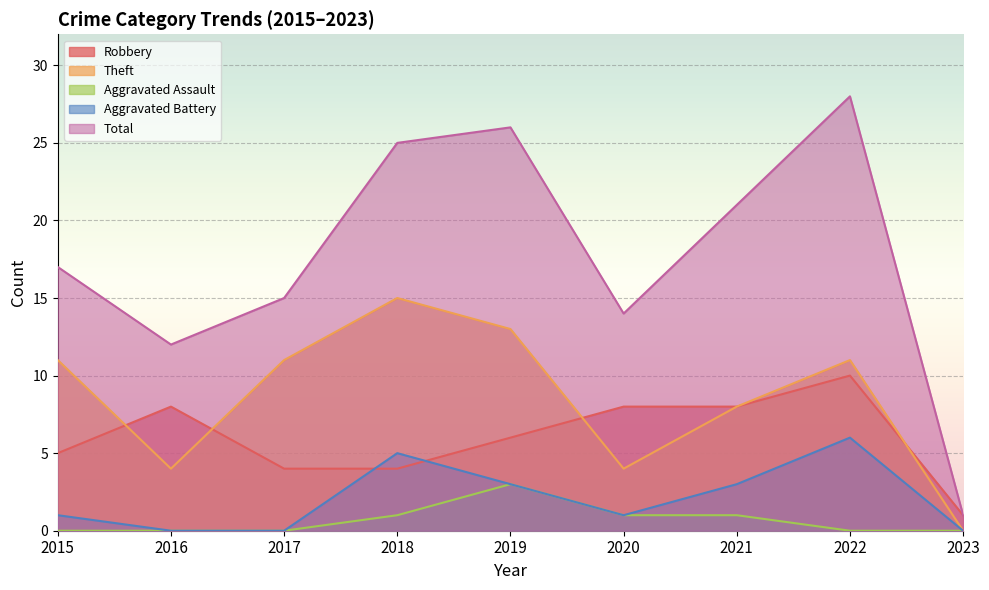

The Aggravated Assault series shows 0 at 2017. True or false?

True